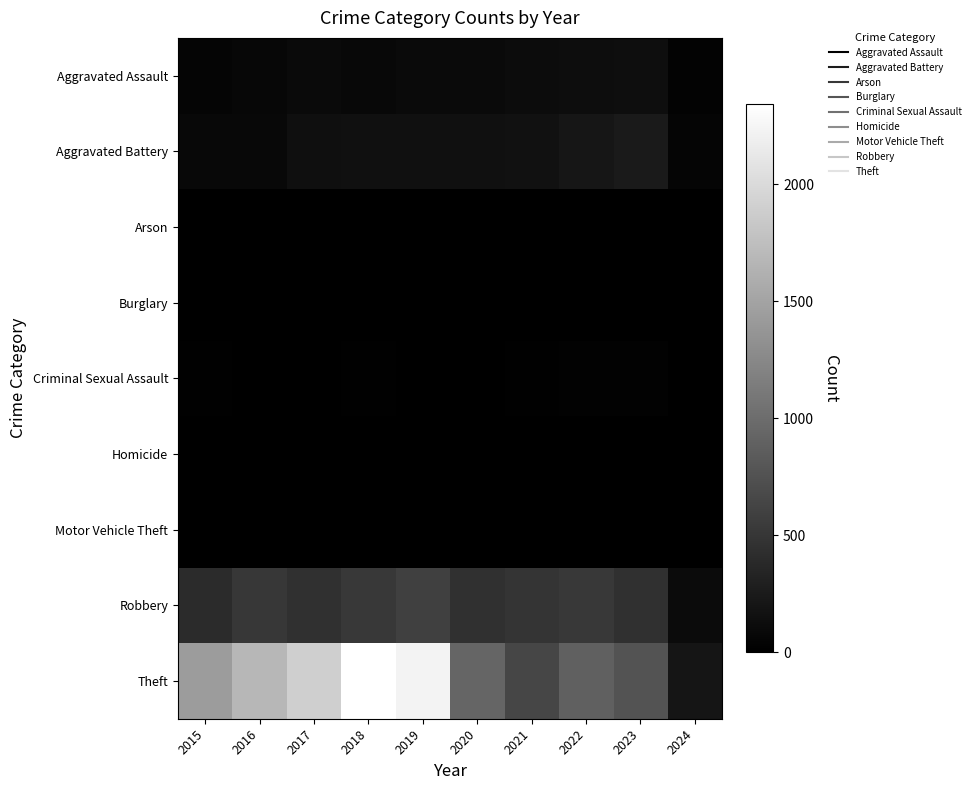

Rank the series by their maximum value, from lowest to highest.

Burglary, Arson, Homicide, Motor Vehicle Theft, Criminal Sexual Assault, Aggravated Assault, Aggravated Battery, Robbery, Theft